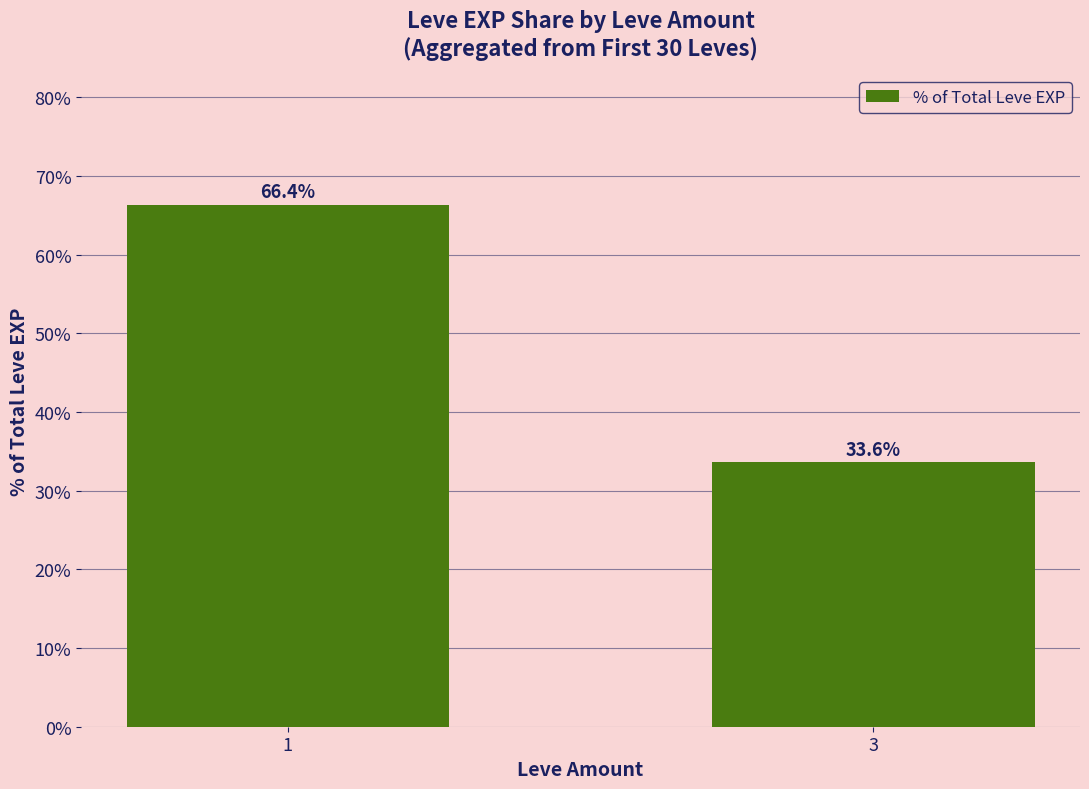

List the labels in order of value, smallest first.

3, 1